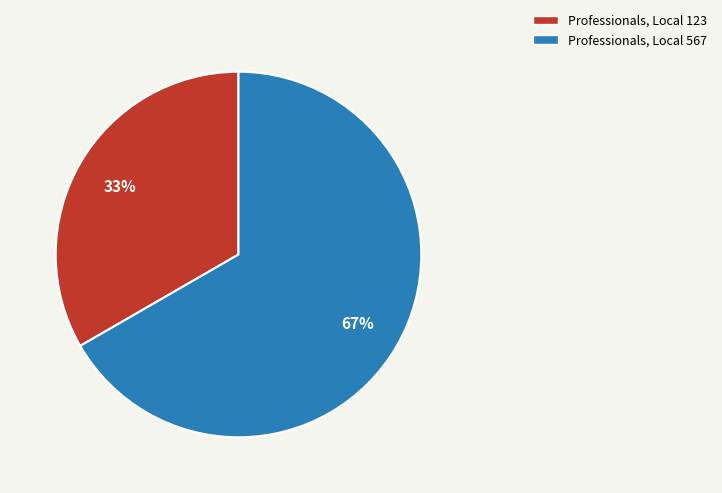

Rank the categories by value from lowest to highest.

Professionals, Local 123, Professionals, Local 567